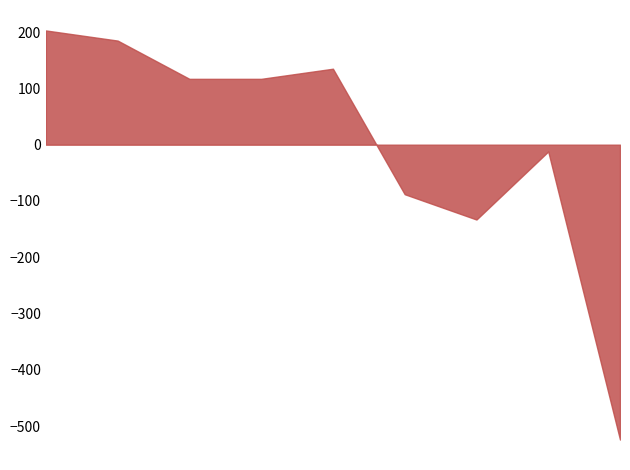

What is the minimum value shown in the chart?

-524